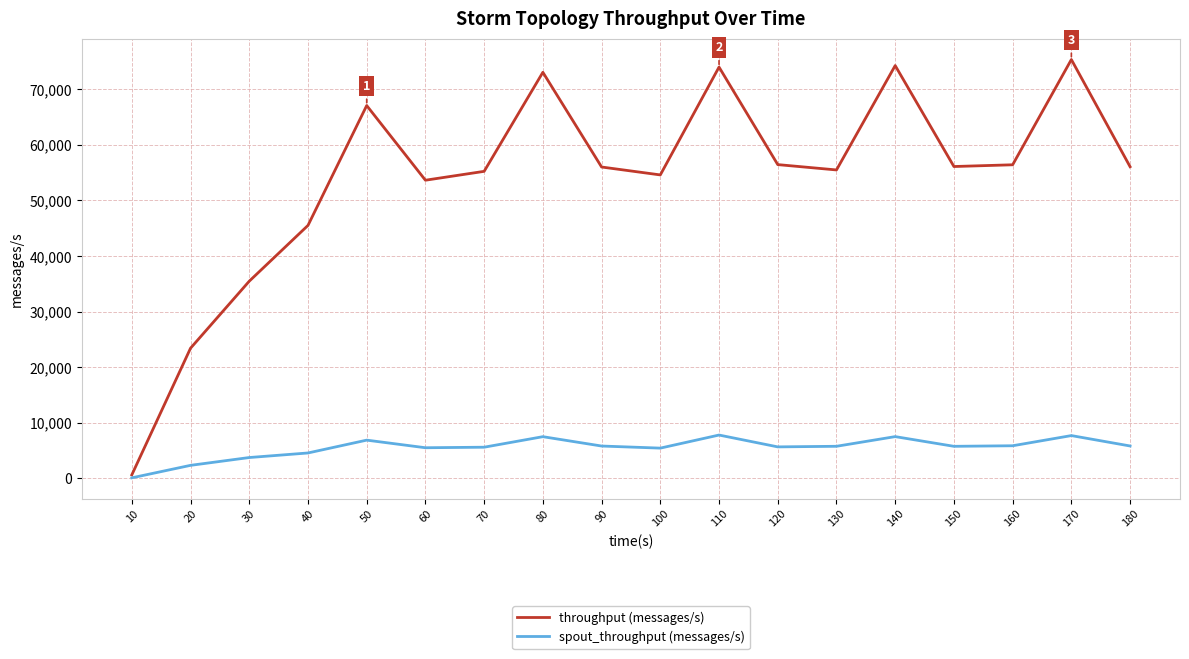

What is the lowest value of the spout_throughput (messages/s) series?

77